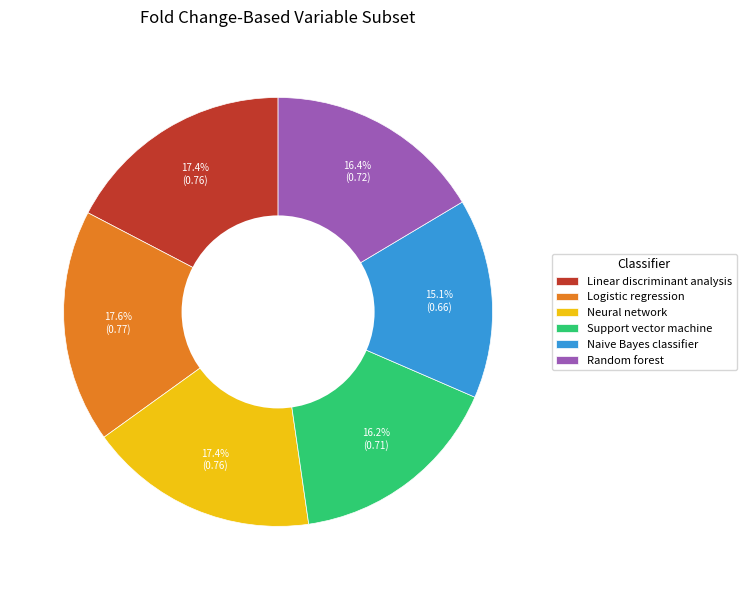

What percentage do Support vector machine and Linear discriminant analysis together represent?

33.6%